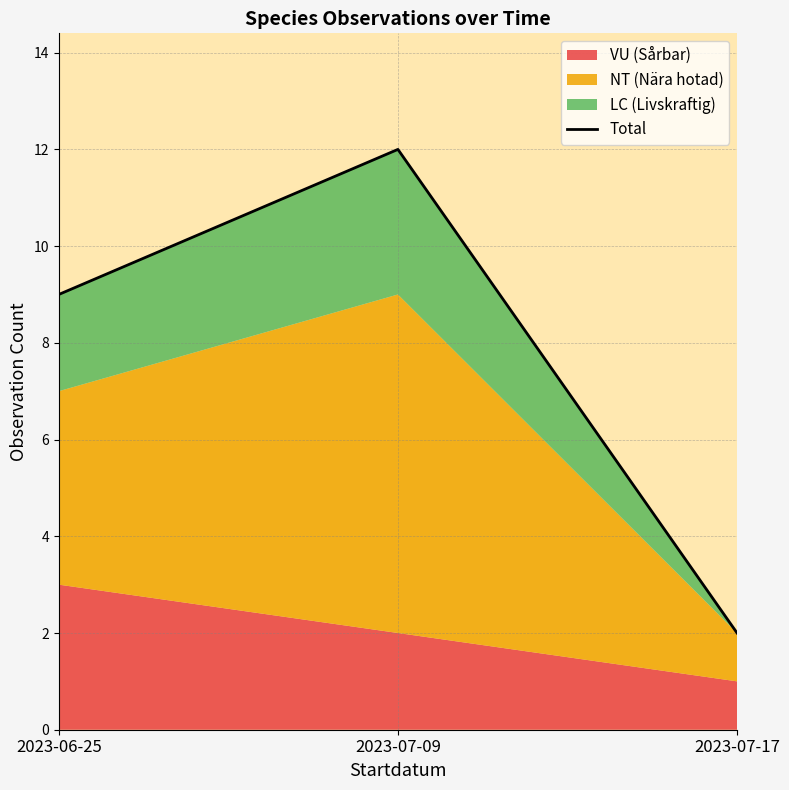

Reading left to right, list all the values displayed in this chart.

2023-06-25=9	2023-07-09=12	2023-07-17=2